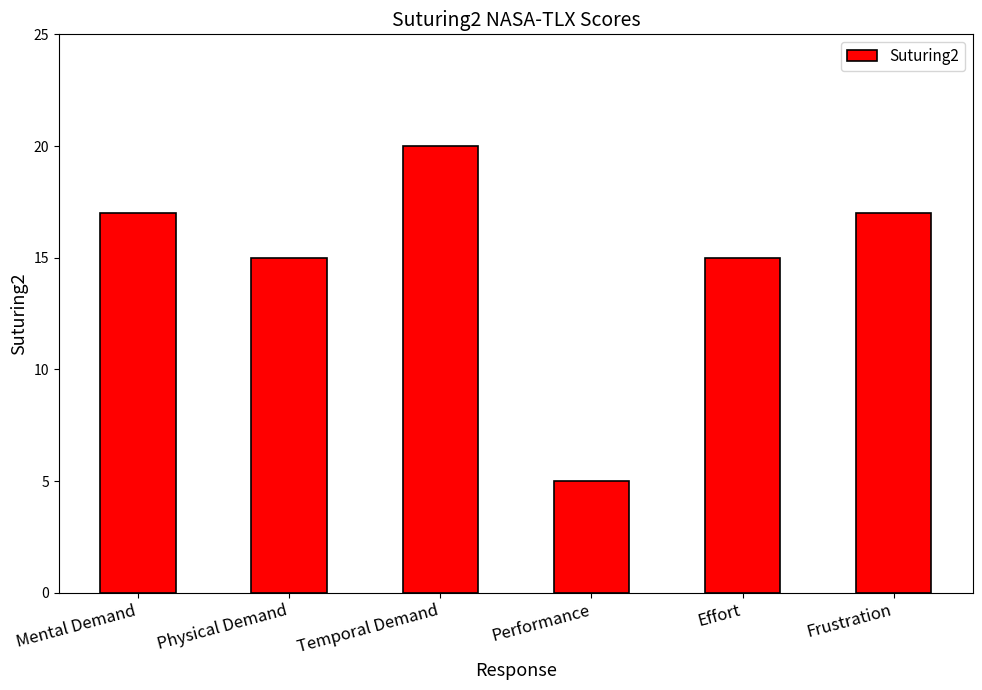

What is the label of the 3rd bar from the right?

Performance